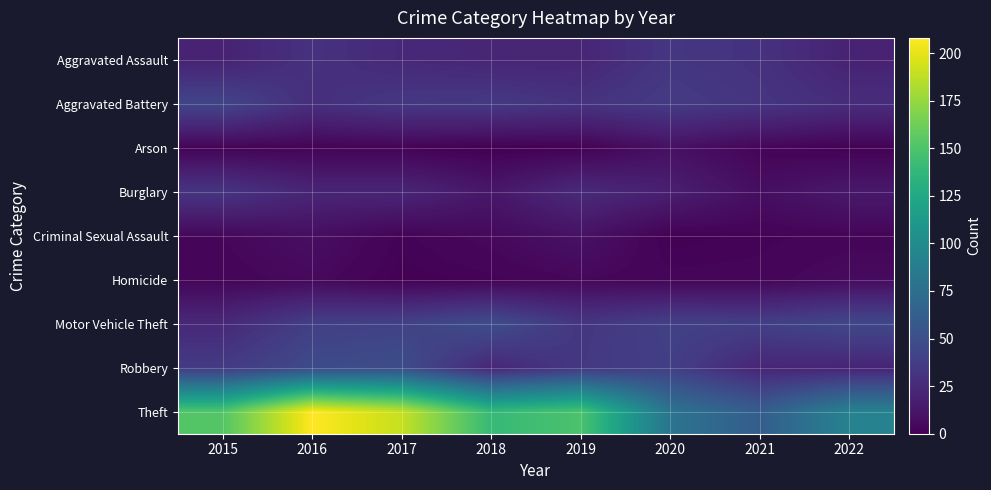

Reading left to right, list all the values displayed in this chart.

Aggravated Assault: 2015=20	2016=30	2017=24	2018=22	2019=22	2020=33	2021=30	2022=20
Aggravated Battery: 2015=43	2016=28	2017=34	2018=35	2019=31	2020=36	2021=32	2022=27
Arson: 2015=2	2016=2	2017=2	2018=0	2019=1	2020=9	2021=3	2022=1
Burglary: 2015=32	2016=22	2017=22	2018=13	2019=25	2020=18	2021=8	2022=14
Criminal Sexual Assault: 2015=4	2016=8	2017=2	2018=5	2019=10	2020=1	2021=2	2022=3
Homicide: 2015=3	2016=5	2017=1	2018=2	2019=4	2020=3	2021=3	2022=6
Motor Vehicle Theft: 2015=24	2016=39	2017=41	2018=49	2019=33	2020=40	2021=39	2022=45
Robbery: 2015=36	2016=47	2017=49	2018=23	2019=34	2020=39	2021=22	2022=21
Theft: 2015=152	2016=208	2017=190	2018=140	2019=149	2020=80	2021=61	2022=92